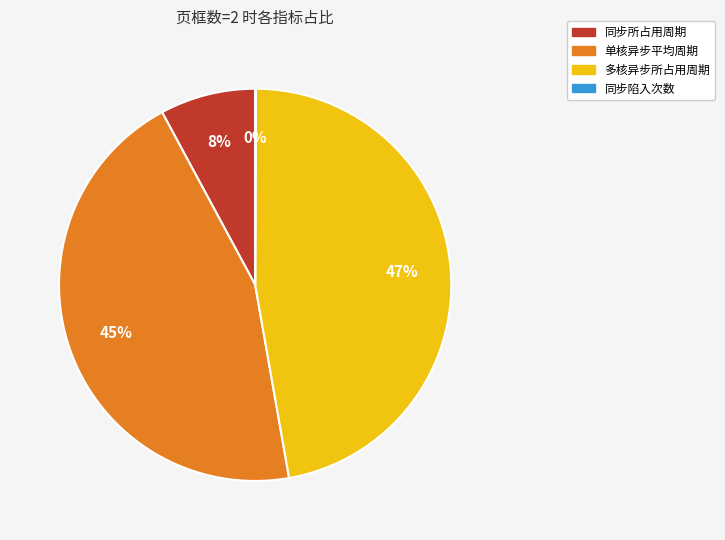

The 同步所占用周期 slice represents 19% of the pie. True or false?

False